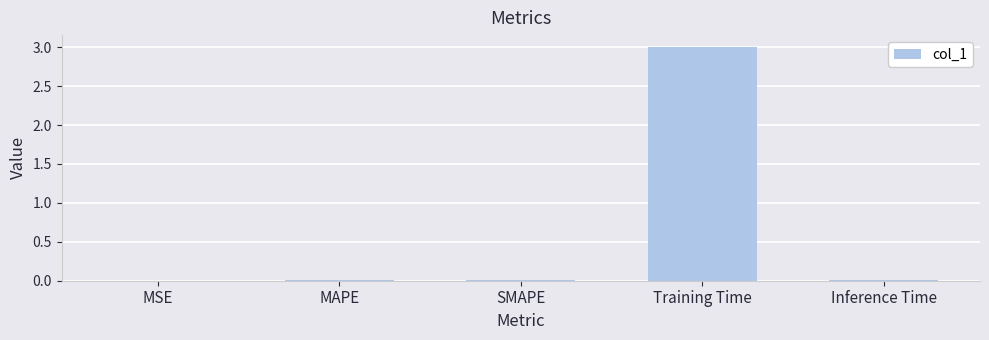

Between Inference Time and Training Time, which is larger?

Training Time